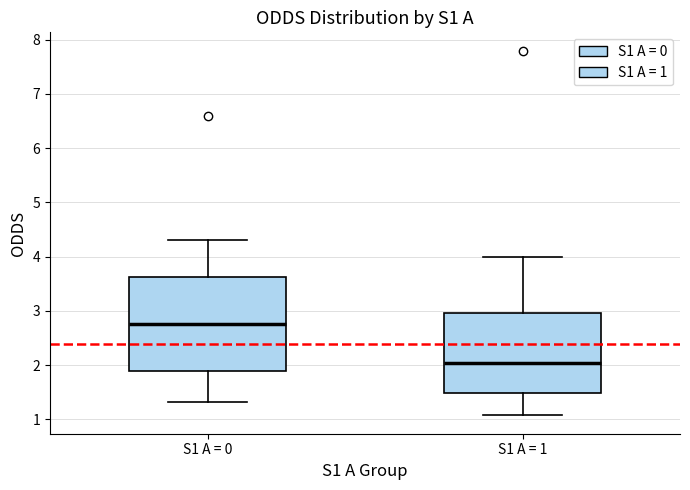

Reading left to right, transcribe this box plot: for each box, give where its median line is, the range the box spans, and where its two whiskers end, as read against the y-axis. The values are not printed on the chart, so give them approximately, as read against the axis.

S1 A = 0: median 2.8, box 1.9 to 3.6, whiskers 1.3 to 4.3
S1 A = 1: median 2.0, box 1.5 to 3.0, whiskers 1.1 to 4.0